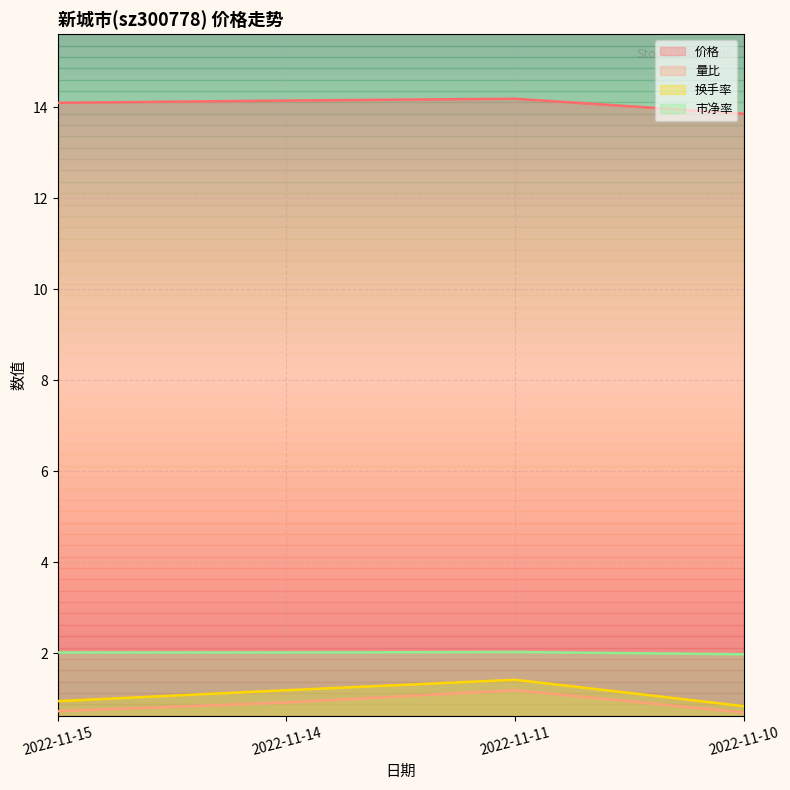

In 市净率, how many points are higher than both neighbors (excluding endpoints)?

1